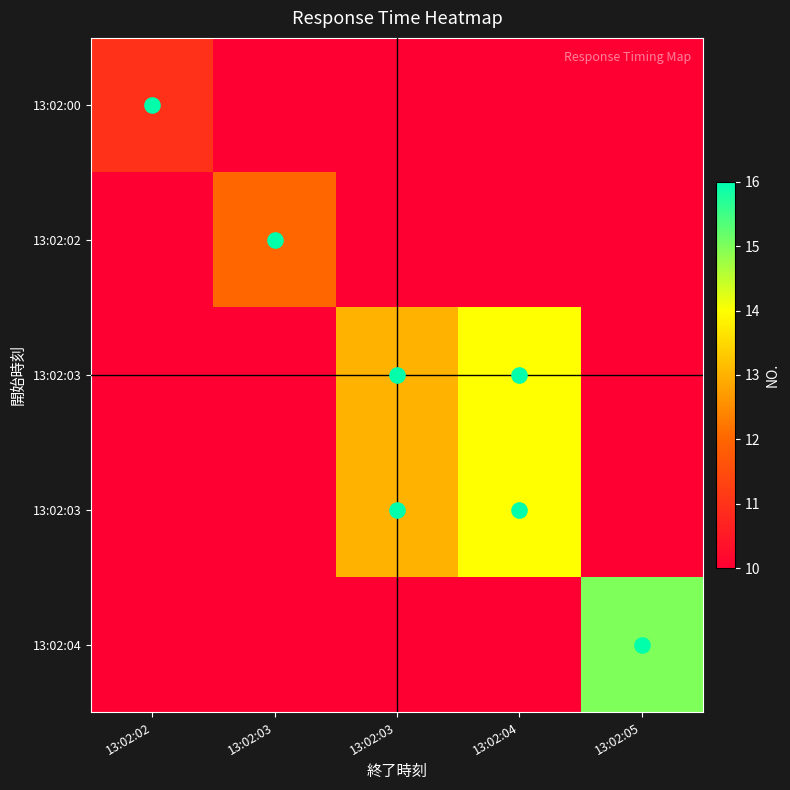

At how many categories does at least one series exceed 2?

5